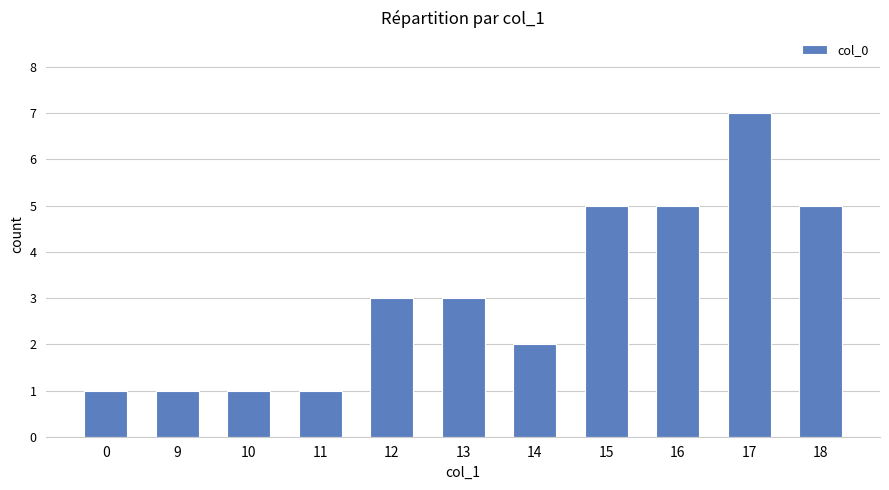

True or false: the data shows 2 at 9.

False